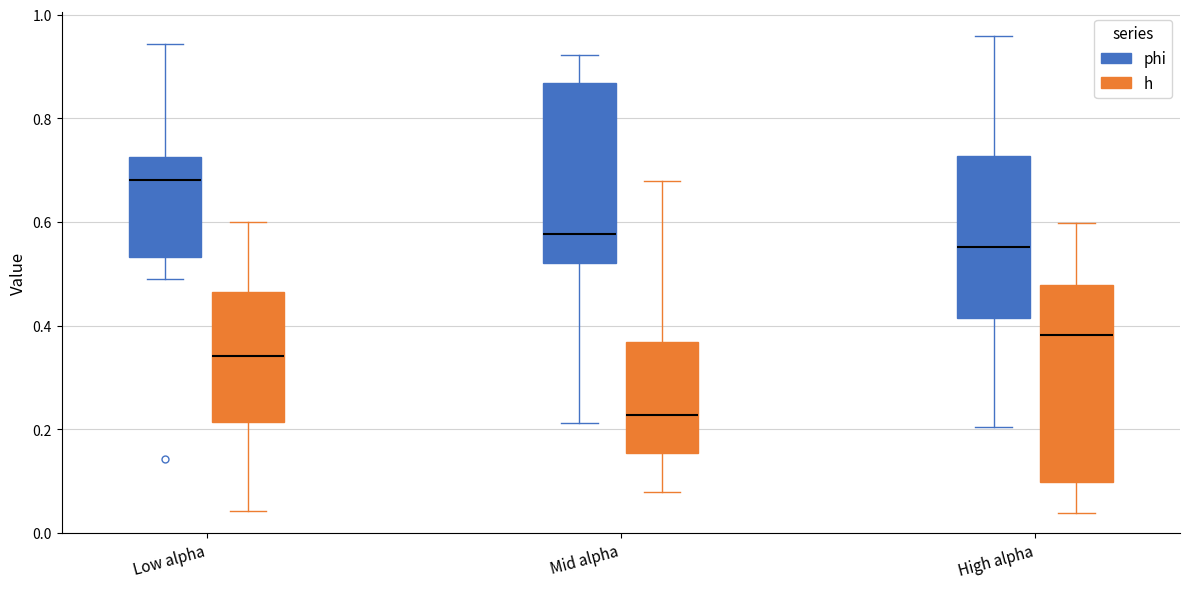

Which box is the tallest, from its lower edge to its upper edge?

High alpha (h)